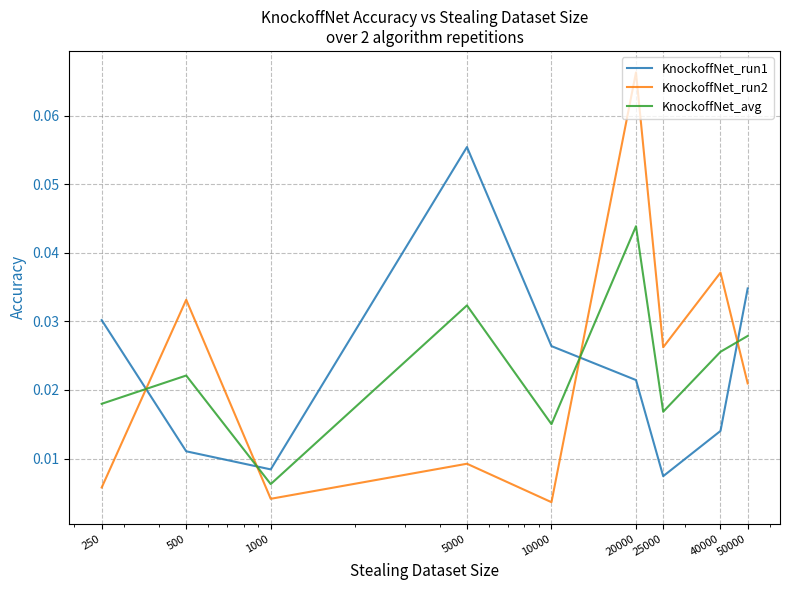

List the series in order of their peak value, highest first.

KnockoffNet_run2, KnockoffNet_run1, KnockoffNet_avg